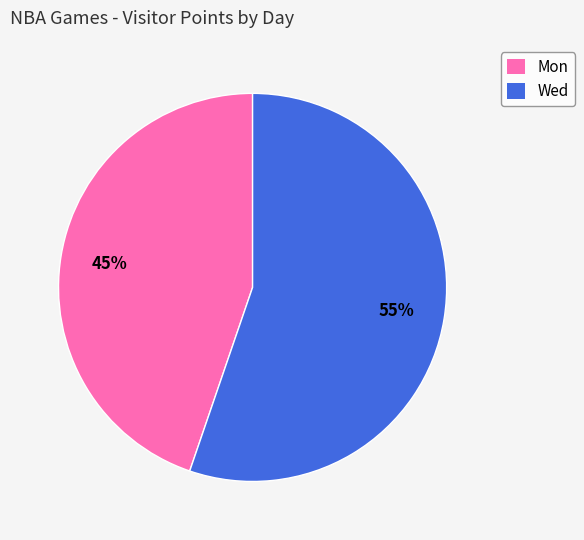

How many segments does this pie chart have?

2